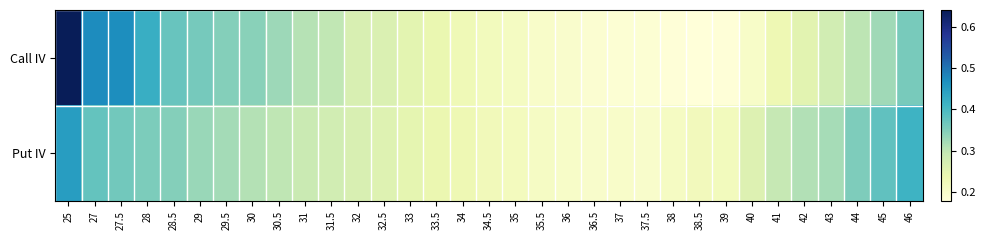

Reading left to right, extract all data points from this chart.

Call IV: 25=0.6	27=0.5	27.5=0.5	28=0.4	28.5=0.4	29=0.4	29.5=0.3	30=0.3	30.5=0.3	31=0.3	31.5=0.3	32=0.3	32.5=0.3	33=0.3	33.5=0.2	34=0.2	34.5=0.2	35=0.2	35.5=0.2	36=0.2	36.5=0.2	37=0.2	37.5=0.2	38=0.2	38.5=0.2	39=0.2	40=0.2	41=0.2	42=0.3	43=0.3	44=0.3	45=0.3	46=0.4
Put IV: 25=0.4	27=0.4	27.5=0.4	28=0.4	28.5=0.3	29=0.3	29.5=0.3	30=0.3	30.5=0.3	31=0.3	31.5=0.3	32=0.3	32.5=0.3	33=0.2	33.5=0.2	34=0.2	34.5=0.2	35=0.2	35.5=0.2	36=0.2	36.5=0.2	37=0.2	37.5=0.2	38=0.2	38.5=0.2	39=0.2	40=0.3	41=0.3	42=0.3	43=0.3	44=0.4	45=0.4	46=0.4